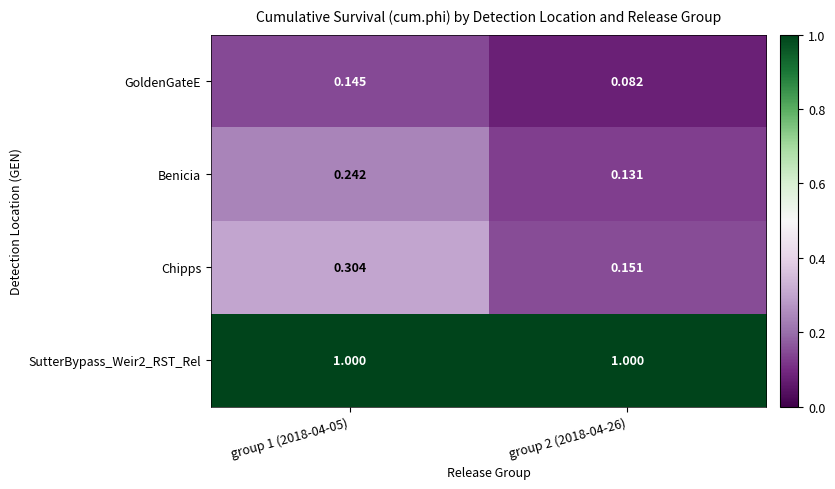

Is the value of Benicia at group 1 (2018-04-05) greater than the value of GoldenGateE at group 1 (2018-04-05)?

Yes